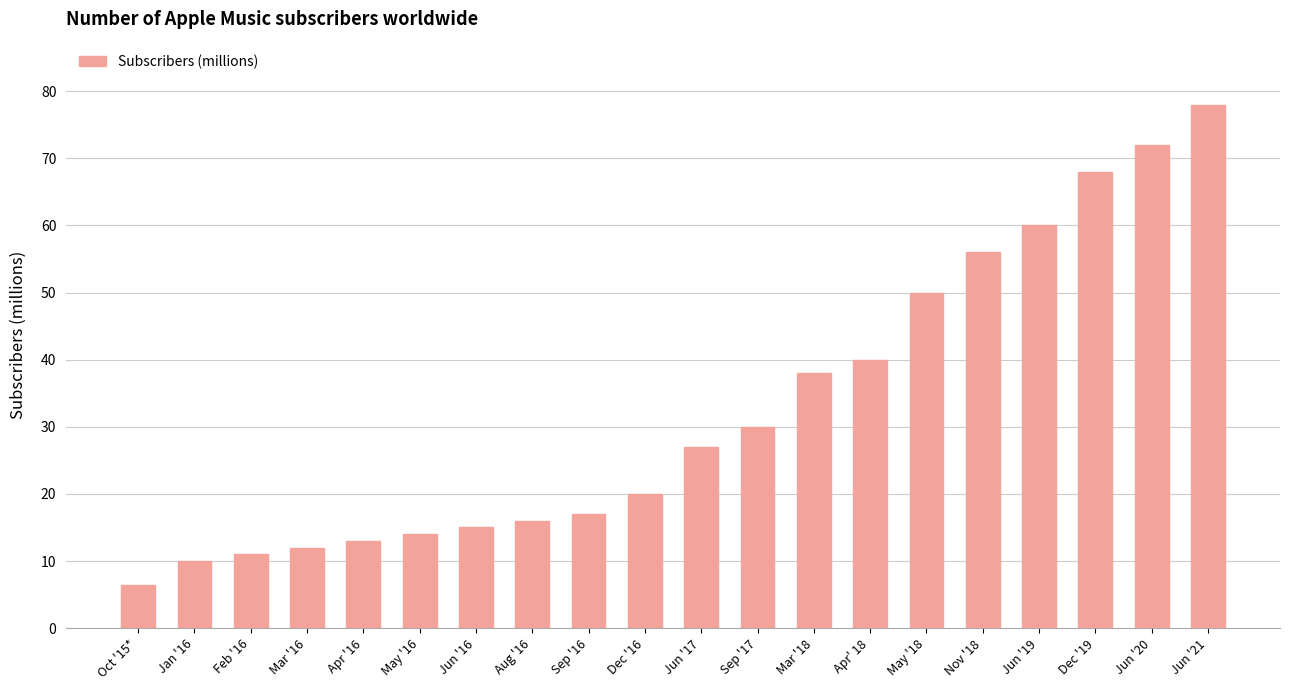

Reading left to right, extract all data points from this chart.

Oct '15*=6.5	Jan '16=10.0	Feb '16=11.0	Mar '16=12.0	Apr '16=13.0	May '16=14.0	Jun '16=15.0	Aug '16=16.0	Sep '16=17.0	Dec '16=20.0	Jun '17=27.0	Sep '17=30.0	Mar '18=38.0	Apr' 18=40.0	May '18=50.0	Nov '18=56.0	Jun '19=60.0	Dec '19=68.0	Jun '20=72.0	Jun '21=78.0